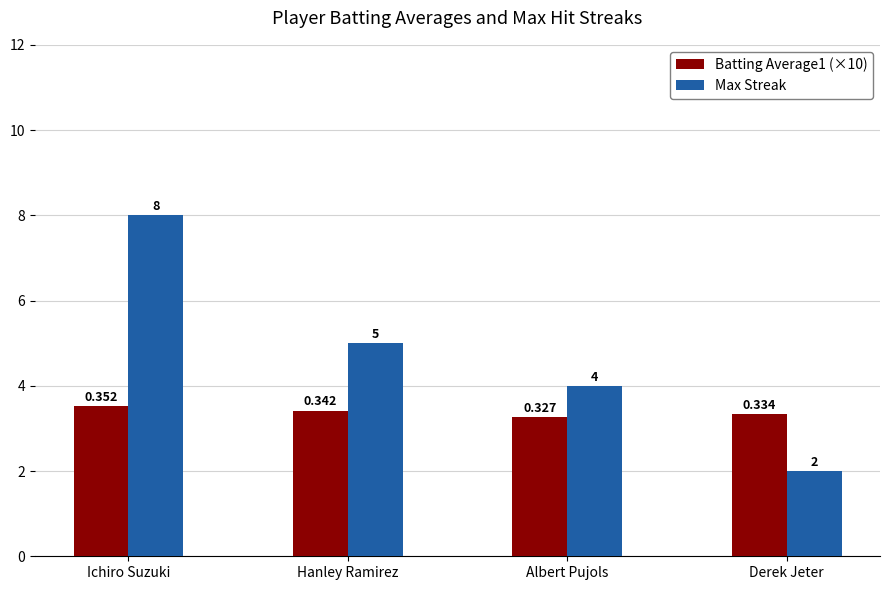

Is the value of Max Streak at Albert Pujols greater than the value of Batting Average1 (×10) at Derek Jeter?

Yes